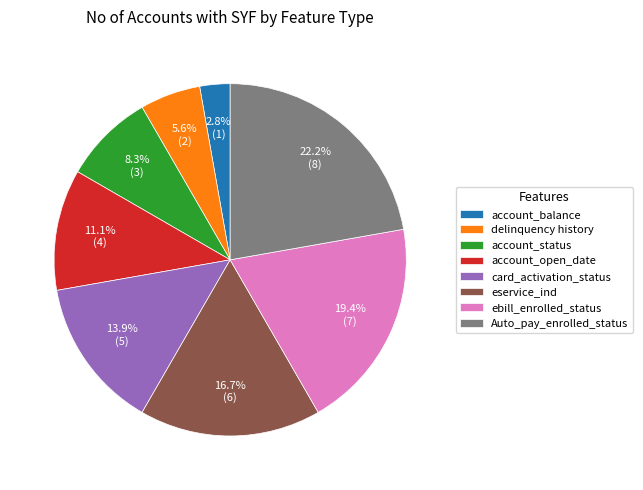

Between ebill_enrolled_status and eservice_ind, which is larger?

ebill_enrolled_status